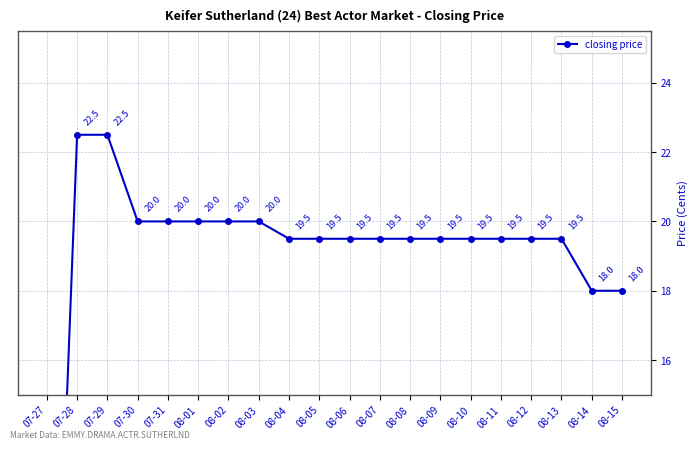

What is the difference between the second highest and second lowest values?

4.5